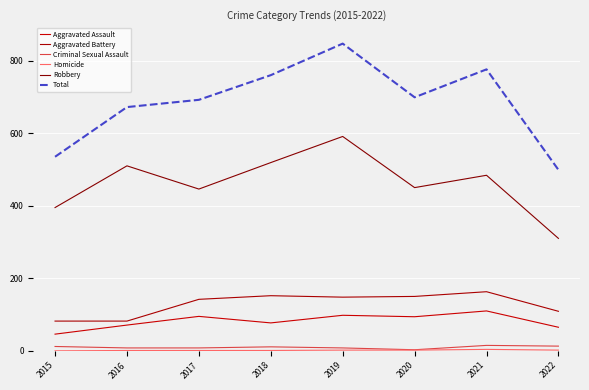

What is the value of the Aggravated Battery point at the 2nd from the left?

82